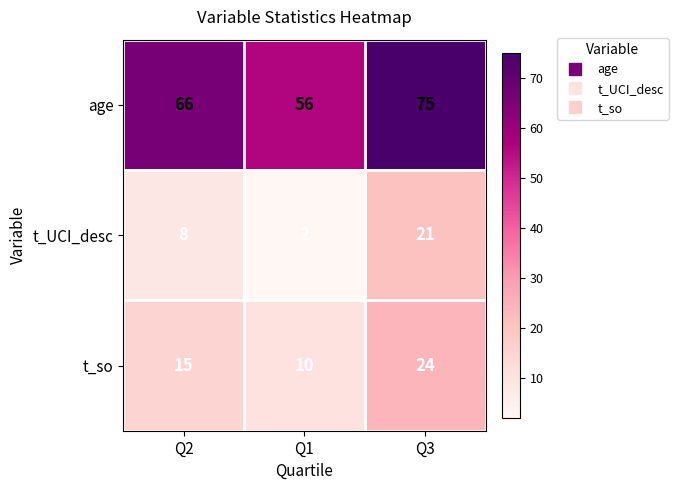

At which category is the sum across all series the highest?

Q3